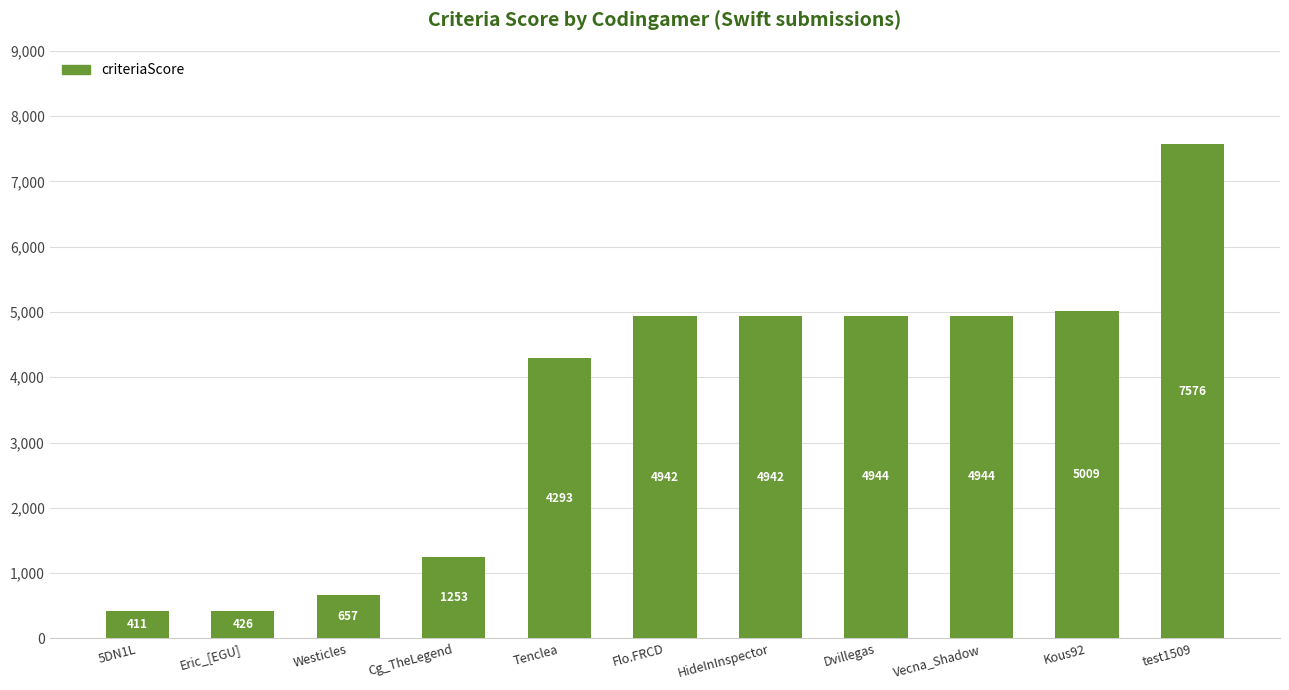

Reading left to right, transcribe all the data shown in this chart.

411	426	657	1253	4293	4942	4942	4944	4944	5009	7576